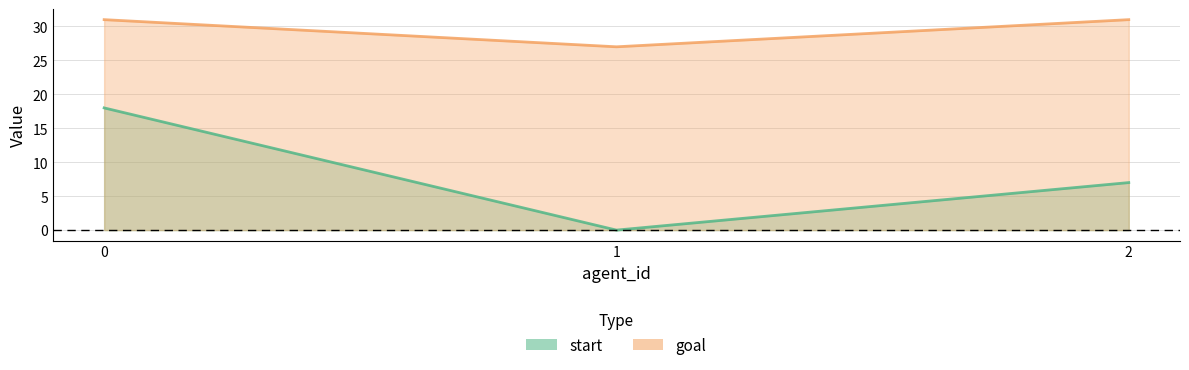

What is the greatest value displayed?

31